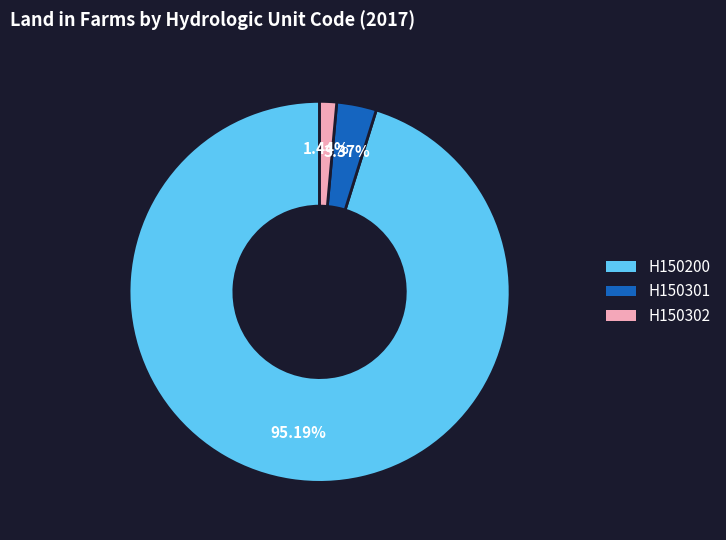

Is there any slice that represents more than half of the pie?

Yes